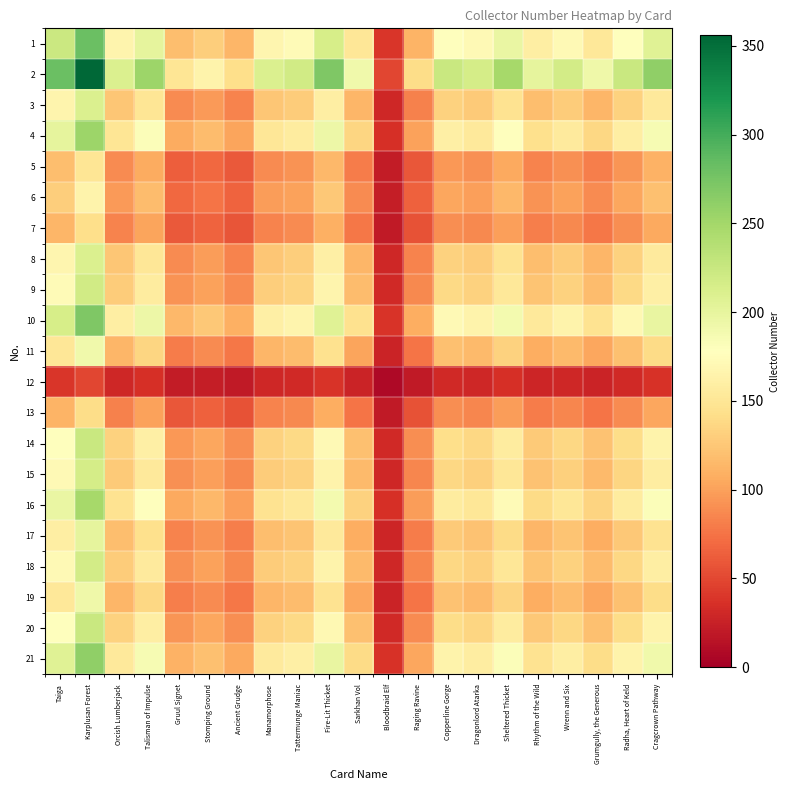

Reading left to right, list all the values displayed in this chart.

1: Taiga=223.4	Karplusan Forest=282.0	Orcish Lumberjack=166.3	Talisman of Impulse=201.2	Gruul Signet=118.8	Stomping Ground=130.7	Ancient Grudge=113.3	Manamorphose=167.1	Tattermunge Maniac=173.5	Fire-Lit Thicket=214.7	Sarkhan Vol=151.3	Bloodbraid Elf=39.6	Raging Ravine=111.7	Copperline Gorge=178.2	Dragonlord Atarka=171.1	Sheltered Thicket=196.4	Rhythm of the Wild=159.2	Wrenn and Six=171.9	Grumgully, the Generous=152.1	Radha, Heart of Keld=177.4	Cragcrown Pathway=206.7
2: Taiga=282.0	Karplusan Forest=356.0	Orcish Lumberjack=210.0	Talisman of Impulse=254.0	Gruul Signet=150.0	Stomping Ground=165.0	Ancient Grudge=143.0	Manamorphose=211.0	Tattermunge Maniac=219.0	Fire-Lit Thicket=271.0	Sarkhan Vol=191.0	Bloodbraid Elf=50.0	Raging Ravine=141.0	Copperline Gorge=225.0	Dragonlord Atarka=216.0	Sheltered Thicket=248.0	Rhythm of the Wild=201.0	Wrenn and Six=217.0	Grumgully, the Generous=192.0	Radha, Heart of Keld=224.0	Cragcrown Pathway=261.0
3: Taiga=166.3	Karplusan Forest=210.0	Orcish Lumberjack=123.9	Talisman of Impulse=149.8	Gruul Signet=88.5	Stomping Ground=97.3	Ancient Grudge=84.4	Manamorphose=124.5	Tattermunge Maniac=129.2	Fire-Lit Thicket=159.9	Sarkhan Vol=112.7	Bloodbraid Elf=29.5	Raging Ravine=83.2	Copperline Gorge=132.7	Dragonlord Atarka=127.4	Sheltered Thicket=146.3	Rhythm of the Wild=118.6	Wrenn and Six=128.0	Grumgully, the Generous=113.3	Radha, Heart of Keld=132.1	Cragcrown Pathway=154.0
4: Taiga=201.2	Karplusan Forest=254.0	Orcish Lumberjack=149.8	Talisman of Impulse=181.2	Gruul Signet=107.0	Stomping Ground=117.7	Ancient Grudge=102.0	Manamorphose=150.5	Tattermunge Maniac=156.3	Fire-Lit Thicket=193.4	Sarkhan Vol=136.3	Bloodbraid Elf=35.7	Raging Ravine=100.6	Copperline Gorge=160.5	Dragonlord Atarka=154.1	Sheltered Thicket=176.9	Rhythm of the Wild=143.4	Wrenn and Six=154.8	Grumgully, the Generous=137.0	Radha, Heart of Keld=159.8	Cragcrown Pathway=186.2
5: Taiga=118.8	Karplusan Forest=150.0	Orcish Lumberjack=88.5	Talisman of Impulse=107.0	Gruul Signet=63.2	Stomping Ground=69.5	Ancient Grudge=60.3	Manamorphose=88.9	Tattermunge Maniac=92.3	Fire-Lit Thicket=114.2	Sarkhan Vol=80.5	Bloodbraid Elf=21.1	Raging Ravine=59.4	Copperline Gorge=94.8	Dragonlord Atarka=91.0	Sheltered Thicket=104.5	Rhythm of the Wild=84.7	Wrenn and Six=91.4	Grumgully, the Generous=80.9	Radha, Heart of Keld=94.4	Cragcrown Pathway=110.0
6: Taiga=130.7	Karplusan Forest=165.0	Orcish Lumberjack=97.3	Talisman of Impulse=117.7	Gruul Signet=69.5	Stomping Ground=76.5	Ancient Grudge=66.3	Manamorphose=97.8	Tattermunge Maniac=101.5	Fire-Lit Thicket=125.6	Sarkhan Vol=88.5	Bloodbraid Elf=23.2	Raging Ravine=65.4	Copperline Gorge=104.3	Dragonlord Atarka=100.1	Sheltered Thicket=114.9	Rhythm of the Wild=93.2	Wrenn and Six=100.6	Grumgully, the Generous=89.0	Radha, Heart of Keld=103.8	Cragcrown Pathway=121.0
7: Taiga=113.3	Karplusan Forest=143.0	Orcish Lumberjack=84.4	Talisman of Impulse=102.0	Gruul Signet=60.3	Stomping Ground=66.3	Ancient Grudge=57.4	Manamorphose=84.8	Tattermunge Maniac=88.0	Fire-Lit Thicket=108.9	Sarkhan Vol=76.7	Bloodbraid Elf=20.1	Raging Ravine=56.6	Copperline Gorge=90.4	Dragonlord Atarka=86.8	Sheltered Thicket=99.6	Rhythm of the Wild=80.7	Wrenn and Six=87.2	Grumgully, the Generous=77.1	Radha, Heart of Keld=90.0	Cragcrown Pathway=104.8
8: Taiga=167.1	Karplusan Forest=211.0	Orcish Lumberjack=124.5	Talisman of Impulse=150.5	Gruul Signet=88.9	Stomping Ground=97.8	Ancient Grudge=84.8	Manamorphose=125.1	Tattermunge Maniac=129.8	Fire-Lit Thicket=160.6	Sarkhan Vol=113.2	Bloodbraid Elf=29.6	Raging Ravine=83.6	Copperline Gorge=133.4	Dragonlord Atarka=128.0	Sheltered Thicket=147.0	Rhythm of the Wild=119.1	Wrenn and Six=128.6	Grumgully, the Generous=113.8	Radha, Heart of Keld=132.8	Cragcrown Pathway=154.7
9: Taiga=173.5	Karplusan Forest=219.0	Orcish Lumberjack=129.2	Talisman of Impulse=156.3	Gruul Signet=92.3	Stomping Ground=101.5	Ancient Grudge=88.0	Manamorphose=129.8	Tattermunge Maniac=134.7	Fire-Lit Thicket=166.7	Sarkhan Vol=117.5	Bloodbraid Elf=30.8	Raging Ravine=86.7	Copperline Gorge=138.4	Dragonlord Atarka=132.9	Sheltered Thicket=152.6	Rhythm of the Wild=123.6	Wrenn and Six=133.5	Grumgully, the Generous=118.1	Radha, Heart of Keld=137.8	Cragcrown Pathway=160.6
10: Taiga=214.7	Karplusan Forest=271.0	Orcish Lumberjack=159.9	Talisman of Impulse=193.4	Gruul Signet=114.2	Stomping Ground=125.6	Ancient Grudge=108.9	Manamorphose=160.6	Tattermunge Maniac=166.7	Fire-Lit Thicket=206.3	Sarkhan Vol=145.4	Bloodbraid Elf=38.1	Raging Ravine=107.3	Copperline Gorge=171.3	Dragonlord Atarka=164.4	Sheltered Thicket=188.8	Rhythm of the Wild=153.0	Wrenn and Six=165.2	Grumgully, the Generous=146.2	Radha, Heart of Keld=170.5	Cragcrown Pathway=198.7
11: Taiga=151.3	Karplusan Forest=191.0	Orcish Lumberjack=112.7	Talisman of Impulse=136.3	Gruul Signet=80.5	Stomping Ground=88.5	Ancient Grudge=76.7	Manamorphose=113.2	Tattermunge Maniac=117.5	Fire-Lit Thicket=145.4	Sarkhan Vol=102.5	Bloodbraid Elf=26.8	Raging Ravine=75.6	Copperline Gorge=120.7	Dragonlord Atarka=115.9	Sheltered Thicket=133.1	Rhythm of the Wild=107.8	Wrenn and Six=116.4	Grumgully, the Generous=103.0	Radha, Heart of Keld=120.2	Cragcrown Pathway=140.0
12: Taiga=39.6	Karplusan Forest=50.0	Orcish Lumberjack=29.5	Talisman of Impulse=35.7	Gruul Signet=21.1	Stomping Ground=23.2	Ancient Grudge=20.1	Manamorphose=29.6	Tattermunge Maniac=30.8	Fire-Lit Thicket=38.1	Sarkhan Vol=26.8	Bloodbraid Elf=7.0	Raging Ravine=19.8	Copperline Gorge=31.6	Dragonlord Atarka=30.3	Sheltered Thicket=34.8	Rhythm of the Wild=28.2	Wrenn and Six=30.5	Grumgully, the Generous=27.0	Radha, Heart of Keld=31.5	Cragcrown Pathway=36.7
13: Taiga=111.7	Karplusan Forest=141.0	Orcish Lumberjack=83.2	Talisman of Impulse=100.6	Gruul Signet=59.4	Stomping Ground=65.4	Ancient Grudge=56.6	Manamorphose=83.6	Tattermunge Maniac=86.7	Fire-Lit Thicket=107.3	Sarkhan Vol=75.6	Bloodbraid Elf=19.8	Raging Ravine=55.8	Copperline Gorge=89.1	Dragonlord Atarka=85.6	Sheltered Thicket=98.2	Rhythm of the Wild=79.6	Wrenn and Six=85.9	Grumgully, the Generous=76.0	Radha, Heart of Keld=88.7	Cragcrown Pathway=103.4
14: Taiga=178.2	Karplusan Forest=225.0	Orcish Lumberjack=132.7	Talisman of Impulse=160.5	Gruul Signet=94.8	Stomping Ground=104.3	Ancient Grudge=90.4	Manamorphose=133.4	Tattermunge Maniac=138.4	Fire-Lit Thicket=171.3	Sarkhan Vol=120.7	Bloodbraid Elf=31.6	Raging Ravine=89.1	Copperline Gorge=142.2	Dragonlord Atarka=136.5	Sheltered Thicket=156.7	Rhythm of the Wild=127.0	Wrenn and Six=137.1	Grumgully, the Generous=121.3	Radha, Heart of Keld=141.6	Cragcrown Pathway=165.0
15: Taiga=171.1	Karplusan Forest=216.0	Orcish Lumberjack=127.4	Talisman of Impulse=154.1	Gruul Signet=91.0	Stomping Ground=100.1	Ancient Grudge=86.8	Manamorphose=128.0	Tattermunge Maniac=132.9	Fire-Lit Thicket=164.4	Sarkhan Vol=115.9	Bloodbraid Elf=30.3	Raging Ravine=85.6	Copperline Gorge=136.5	Dragonlord Atarka=131.1	Sheltered Thicket=150.5	Rhythm of the Wild=122.0	Wrenn and Six=131.7	Grumgully, the Generous=116.5	Radha, Heart of Keld=135.9	Cragcrown Pathway=158.4
16: Taiga=196.4	Karplusan Forest=248.0	Orcish Lumberjack=146.3	Talisman of Impulse=176.9	Gruul Signet=104.5	Stomping Ground=114.9	Ancient Grudge=99.6	Manamorphose=147.0	Tattermunge Maniac=152.6	Fire-Lit Thicket=188.8	Sarkhan Vol=133.1	Bloodbraid Elf=34.8	Raging Ravine=98.2	Copperline Gorge=156.7	Dragonlord Atarka=150.5	Sheltered Thicket=172.8	Rhythm of the Wild=140.0	Wrenn and Six=151.2	Grumgully, the Generous=133.8	Radha, Heart of Keld=156.0	Cragcrown Pathway=181.8
17: Taiga=159.2	Karplusan Forest=201.0	Orcish Lumberjack=118.6	Talisman of Impulse=143.4	Gruul Signet=84.7	Stomping Ground=93.2	Ancient Grudge=80.7	Manamorphose=119.1	Tattermunge Maniac=123.6	Fire-Lit Thicket=153.0	Sarkhan Vol=107.8	Bloodbraid Elf=28.2	Raging Ravine=79.6	Copperline Gorge=127.0	Dragonlord Atarka=122.0	Sheltered Thicket=140.0	Rhythm of the Wild=113.5	Wrenn and Six=122.5	Grumgully, the Generous=108.4	Radha, Heart of Keld=126.5	Cragcrown Pathway=147.4
18: Taiga=171.9	Karplusan Forest=217.0	Orcish Lumberjack=128.0	Talisman of Impulse=154.8	Gruul Signet=91.4	Stomping Ground=100.6	Ancient Grudge=87.2	Manamorphose=128.6	Tattermunge Maniac=133.5	Fire-Lit Thicket=165.2	Sarkhan Vol=116.4	Bloodbraid Elf=30.5	Raging Ravine=85.9	Copperline Gorge=137.1	Dragonlord Atarka=131.7	Sheltered Thicket=151.2	Rhythm of the Wild=122.5	Wrenn and Six=132.3	Grumgully, the Generous=117.0	Radha, Heart of Keld=136.5	Cragcrown Pathway=159.1
19: Taiga=152.1	Karplusan Forest=192.0	Orcish Lumberjack=113.3	Talisman of Impulse=137.0	Gruul Signet=80.9	Stomping Ground=89.0	Ancient Grudge=77.1	Manamorphose=113.8	Tattermunge Maniac=118.1	Fire-Lit Thicket=146.2	Sarkhan Vol=103.0	Bloodbraid Elf=27.0	Raging Ravine=76.0	Copperline Gorge=121.3	Dragonlord Atarka=116.5	Sheltered Thicket=133.8	Rhythm of the Wild=108.4	Wrenn and Six=117.0	Grumgully, the Generous=103.6	Radha, Heart of Keld=120.8	Cragcrown Pathway=140.8
20: Taiga=177.4	Karplusan Forest=224.0	Orcish Lumberjack=132.1	Talisman of Impulse=159.8	Gruul Signet=94.4	Stomping Ground=103.8	Ancient Grudge=90.0	Manamorphose=132.8	Tattermunge Maniac=137.8	Fire-Lit Thicket=170.5	Sarkhan Vol=120.2	Bloodbraid Elf=31.5	Raging Ravine=88.7	Copperline Gorge=141.6	Dragonlord Atarka=135.9	Sheltered Thicket=156.0	Rhythm of the Wild=126.5	Wrenn and Six=136.5	Grumgully, the Generous=120.8	Radha, Heart of Keld=140.9	Cragcrown Pathway=164.2
21: Taiga=206.7	Karplusan Forest=261.0	Orcish Lumberjack=154.0	Talisman of Impulse=186.2	Gruul Signet=110.0	Stomping Ground=121.0	Ancient Grudge=104.8	Manamorphose=154.7	Tattermunge Maniac=160.6	Fire-Lit Thicket=198.7	Sarkhan Vol=140.0	Bloodbraid Elf=36.7	Raging Ravine=103.4	Copperline Gorge=165.0	Dragonlord Atarka=158.4	Sheltered Thicket=181.8	Rhythm of the Wild=147.4	Wrenn and Six=159.1	Grumgully, the Generous=140.8	Radha, Heart of Keld=164.2	Cragcrown Pathway=191.4